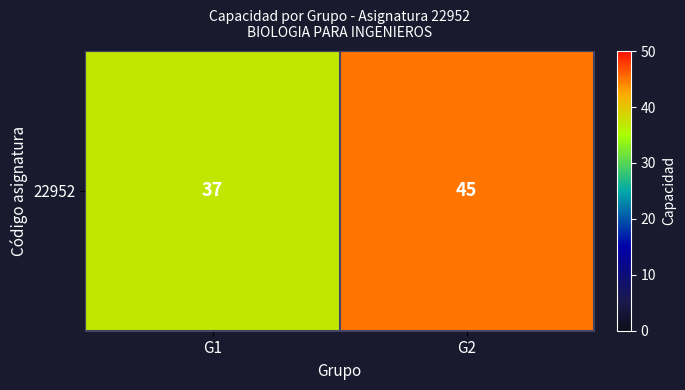

List the labels in order of value, smallest first.

G1, G2